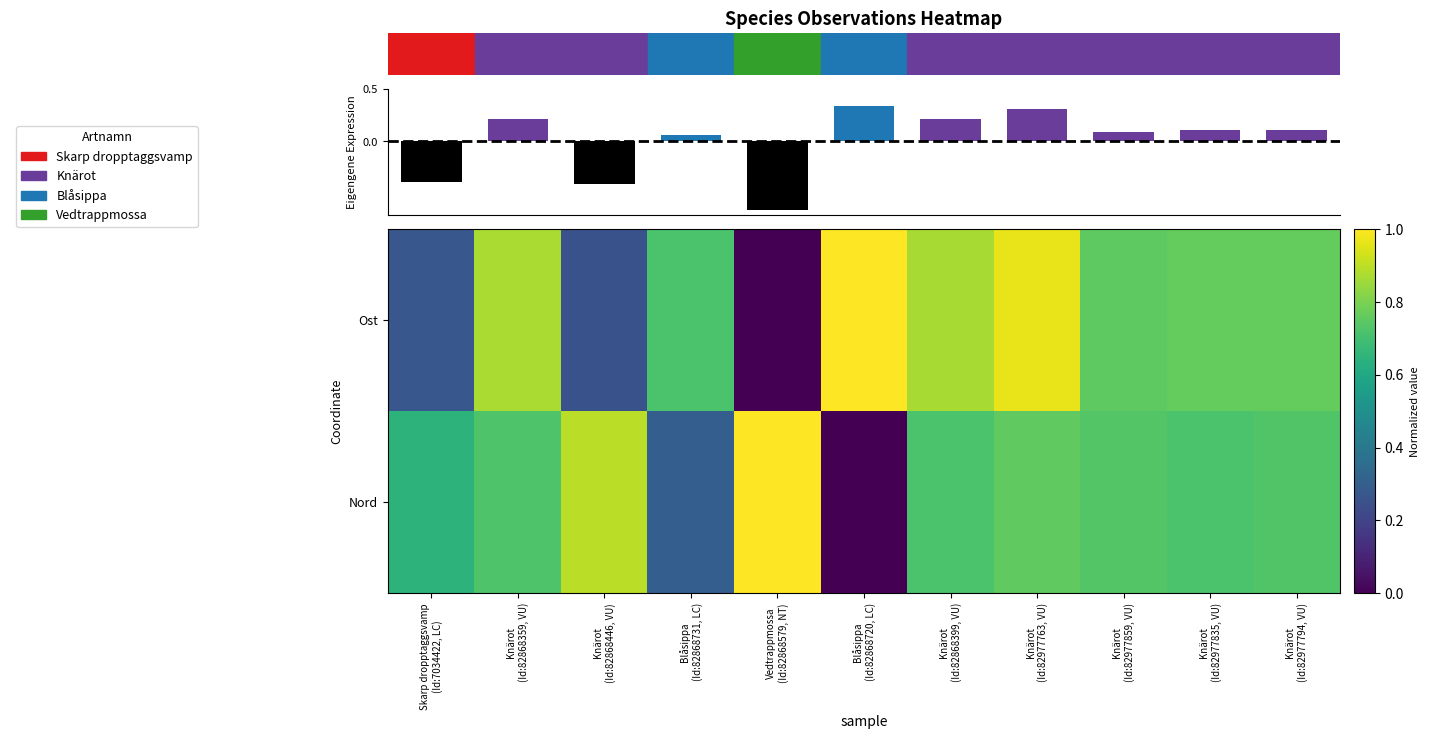

Which series has the widest spread of values?

Ost